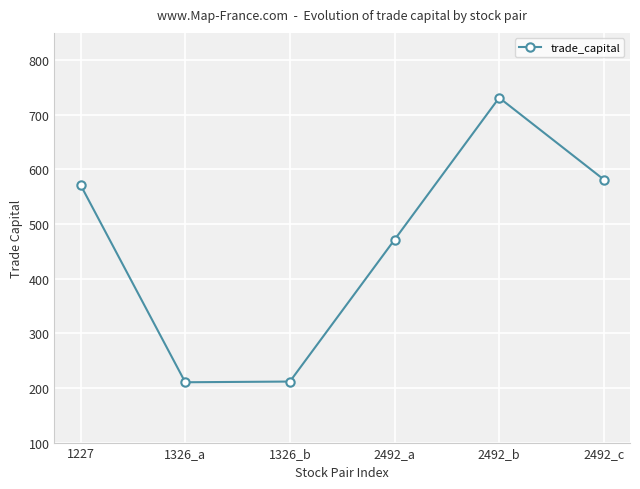

How many points are lower than both their immediate neighbors (excluding endpoints)?

1